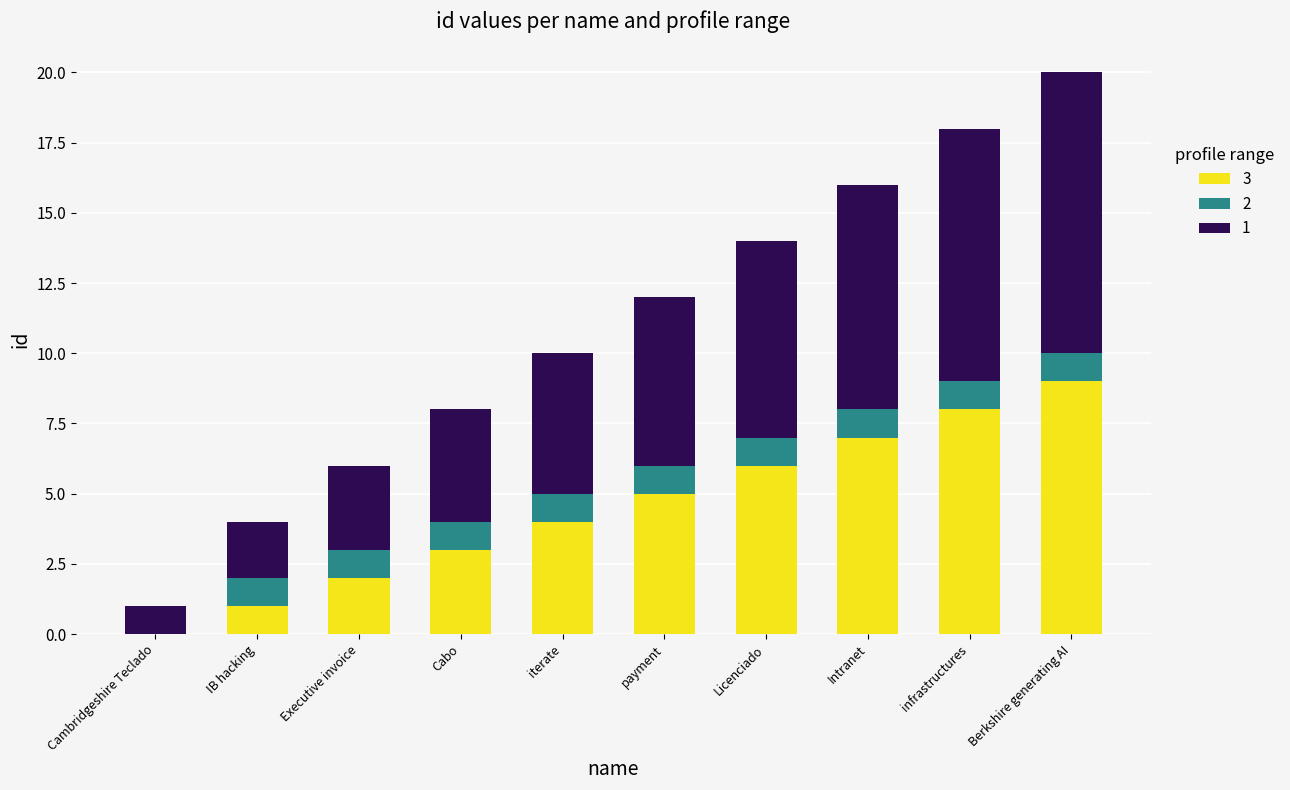

Is it true that 3 equals 0 at Cambridgeshire Teclado?

True